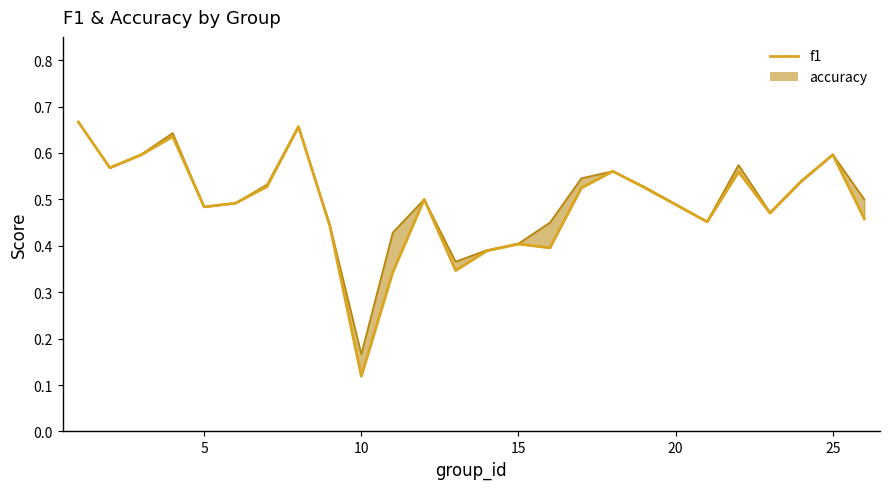

What is the difference between the maximum and minimum values?

0.5